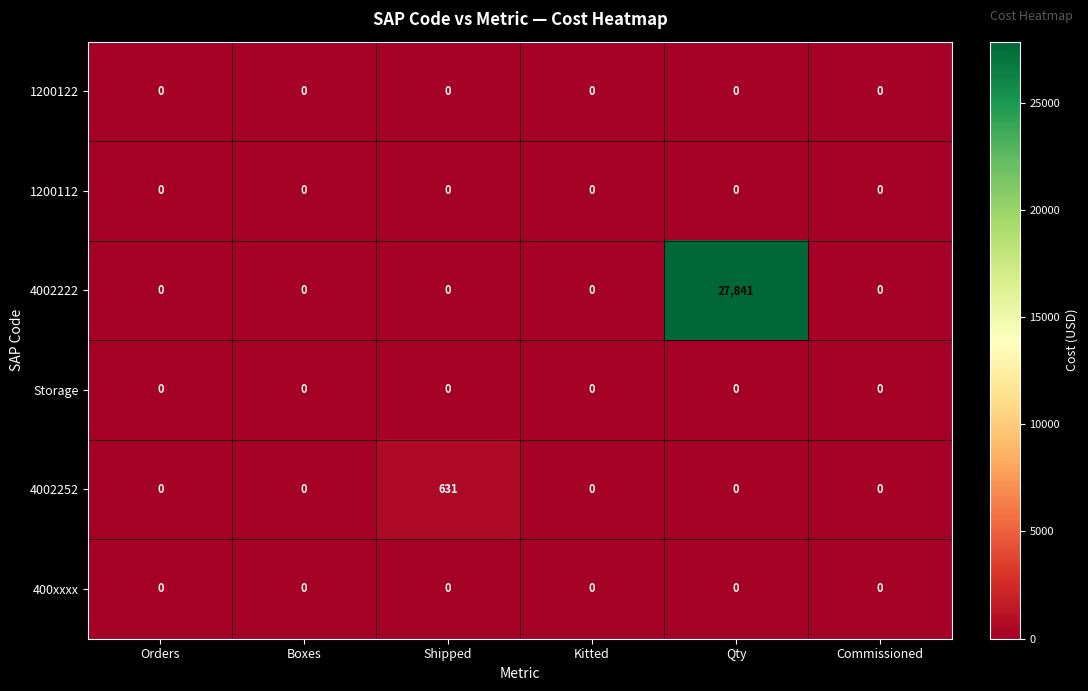

What is the greatest value displayed?

27841